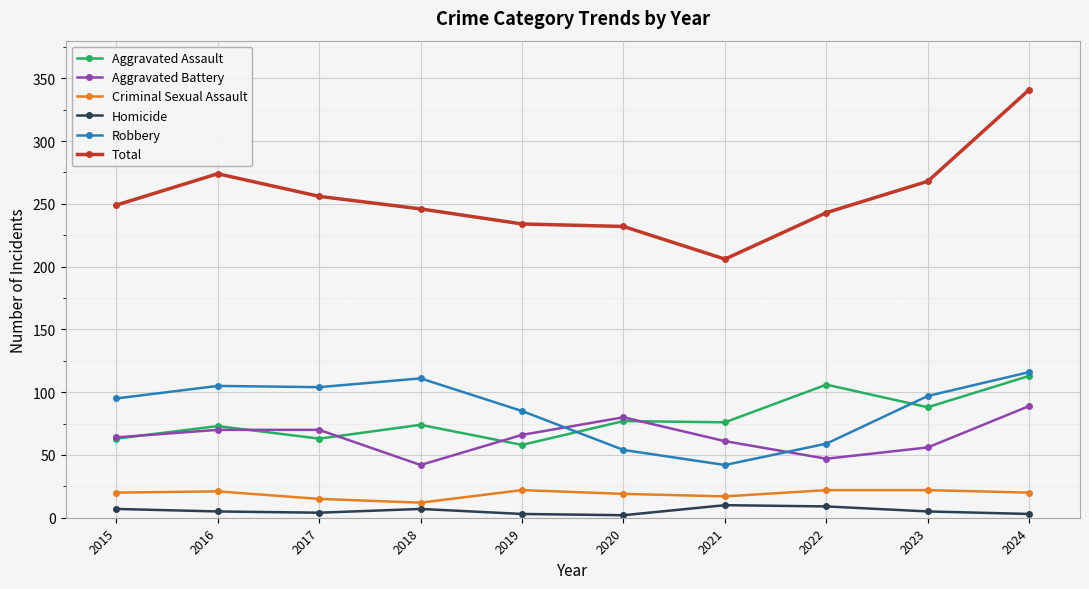

What is the highest value of the Aggravated Assault series?

113